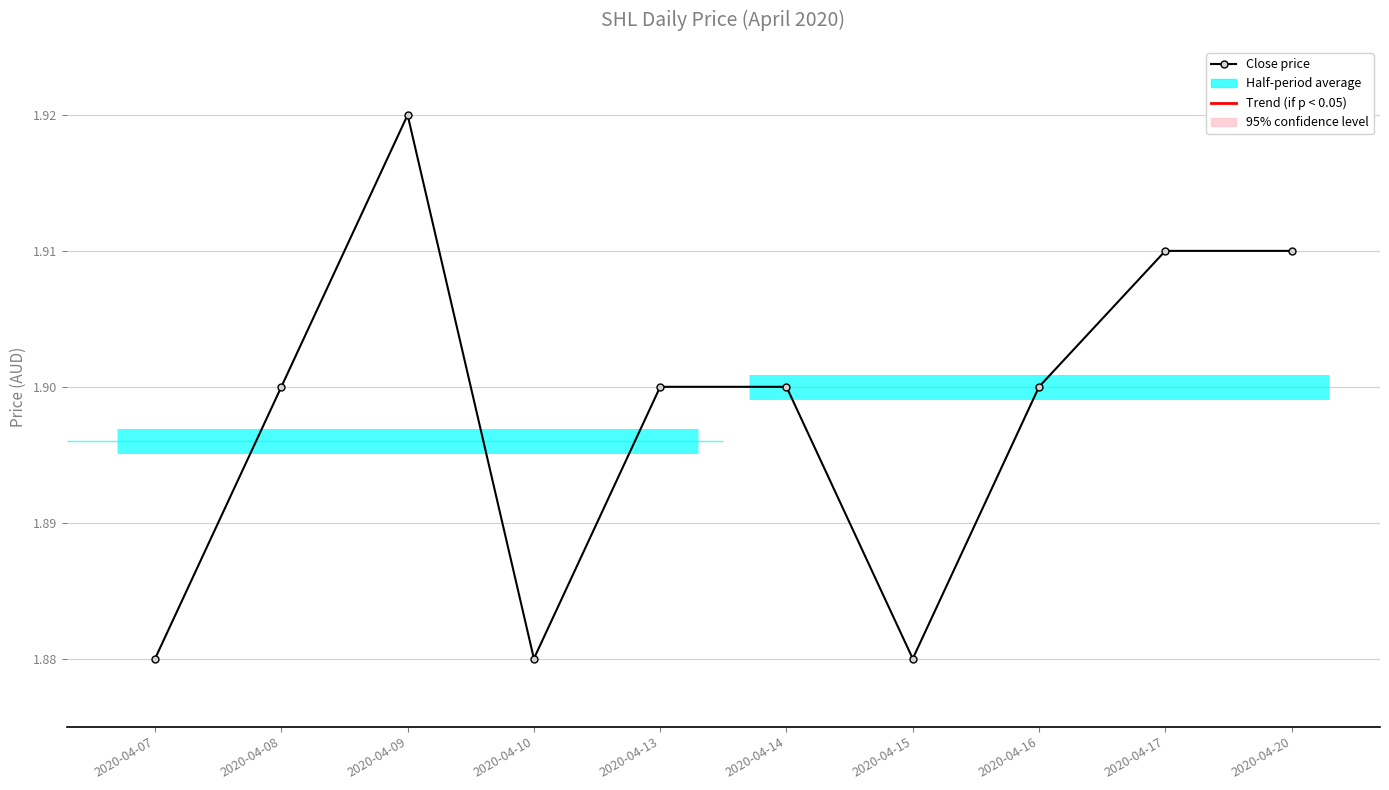

How many points are lower than both their immediate neighbors (excluding endpoints)?

2